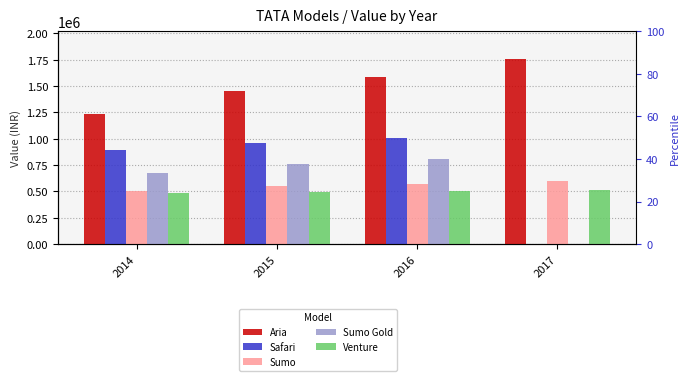

Where is Safari nearest to the value 504000?

2014